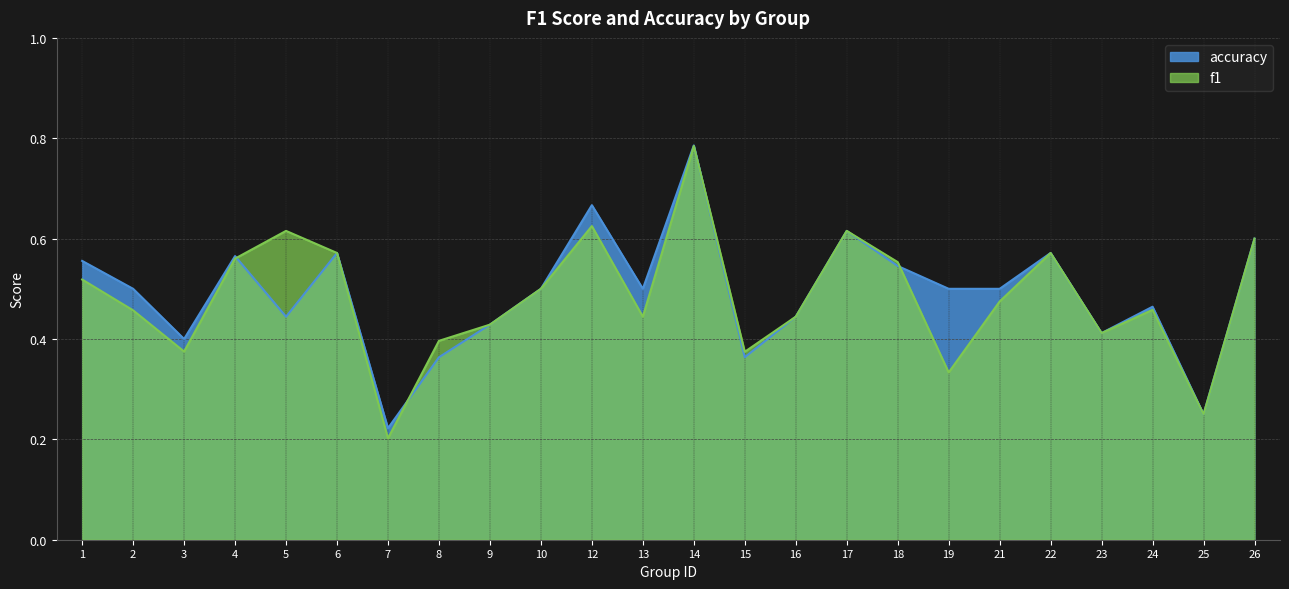

Which label corresponds to the largest value in the chart?

14